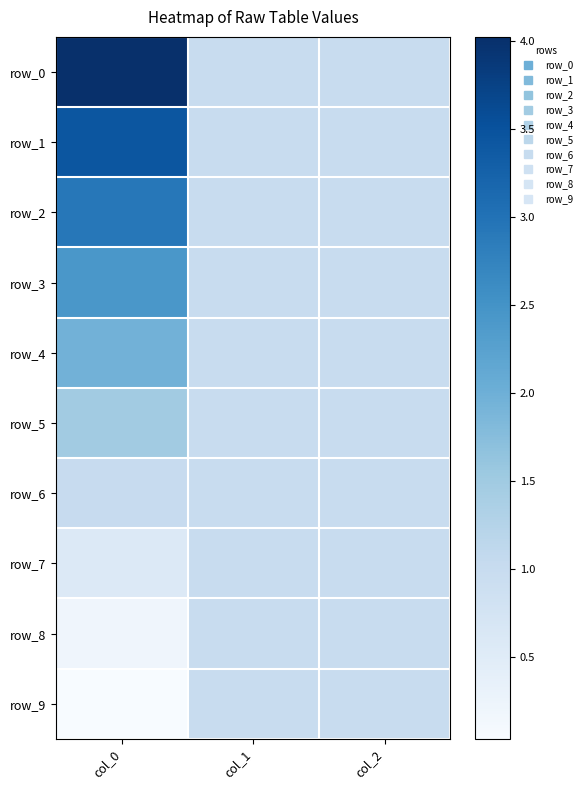

What is the sum of all row_4 values?

4.0